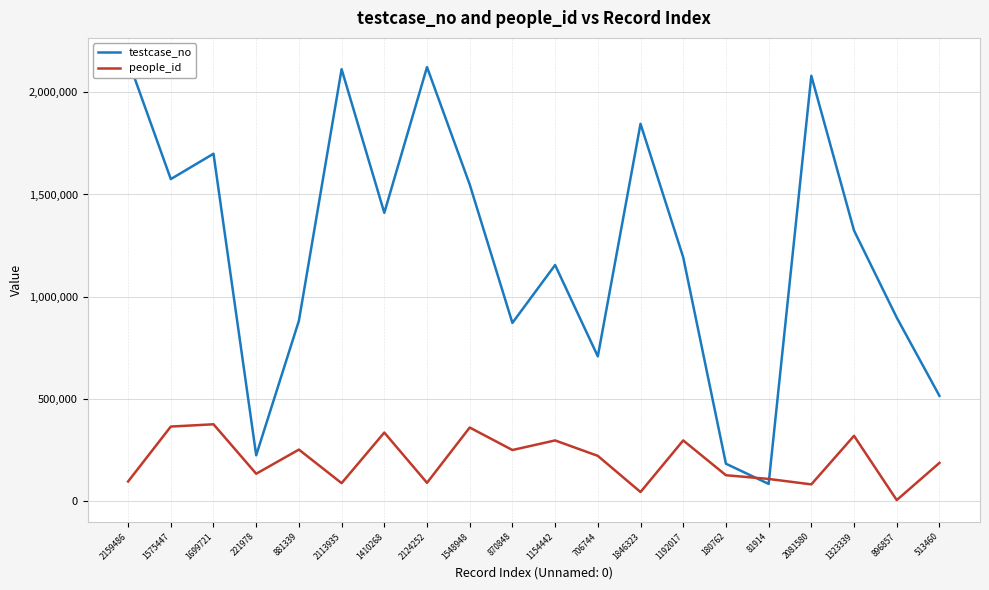

What position from the right is 1548948?

12